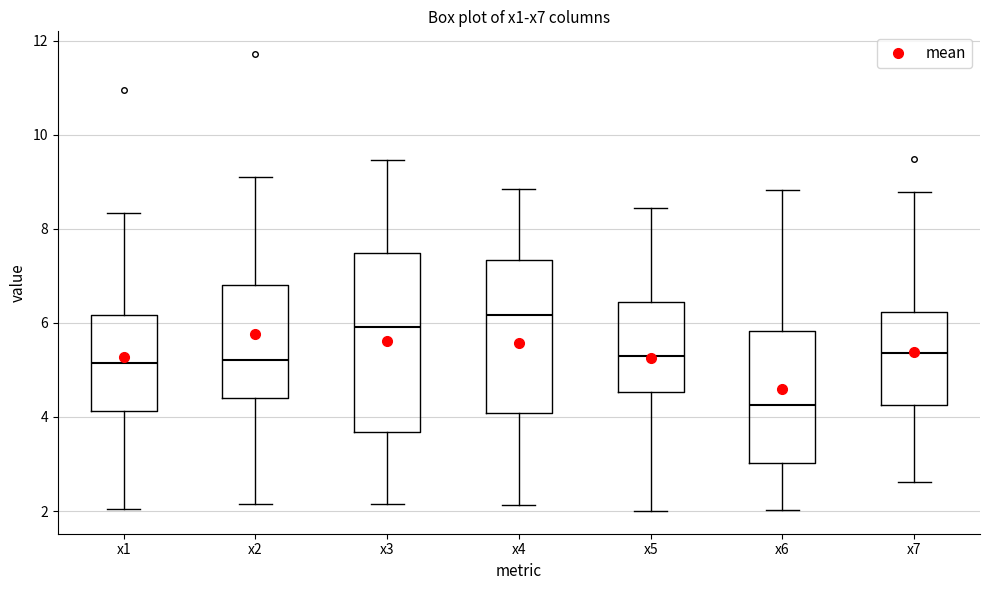

Which box is the tallest, from its lower edge to its upper edge?

x3